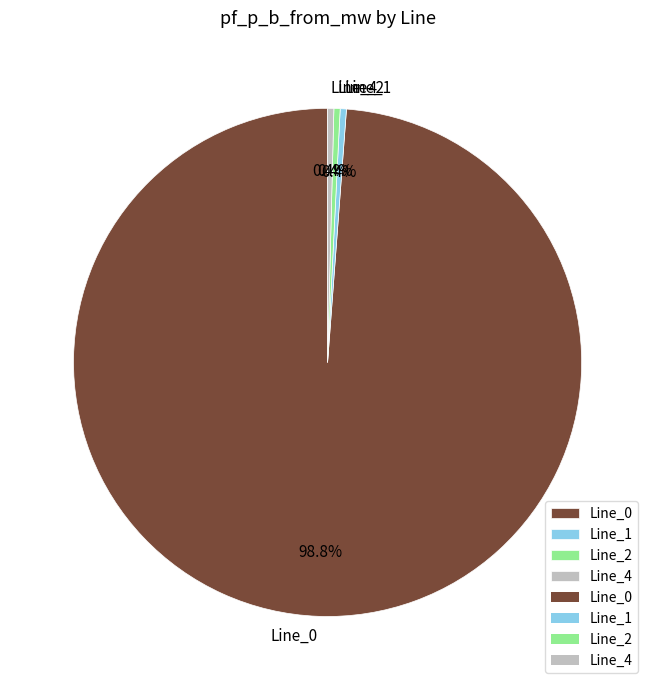

Which category has the biggest portion of the pie?

Line_0